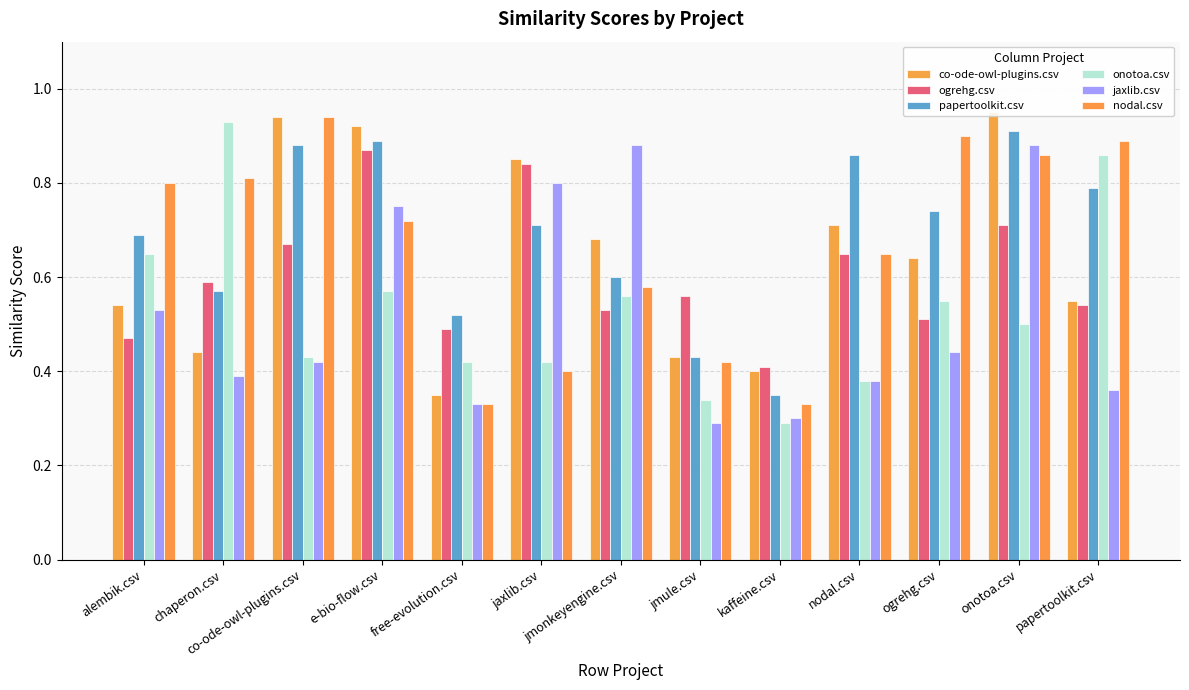

Is the value of jaxlib.csv at jmule.csv greater than the value of nodal.csv at alembik.csv?

No